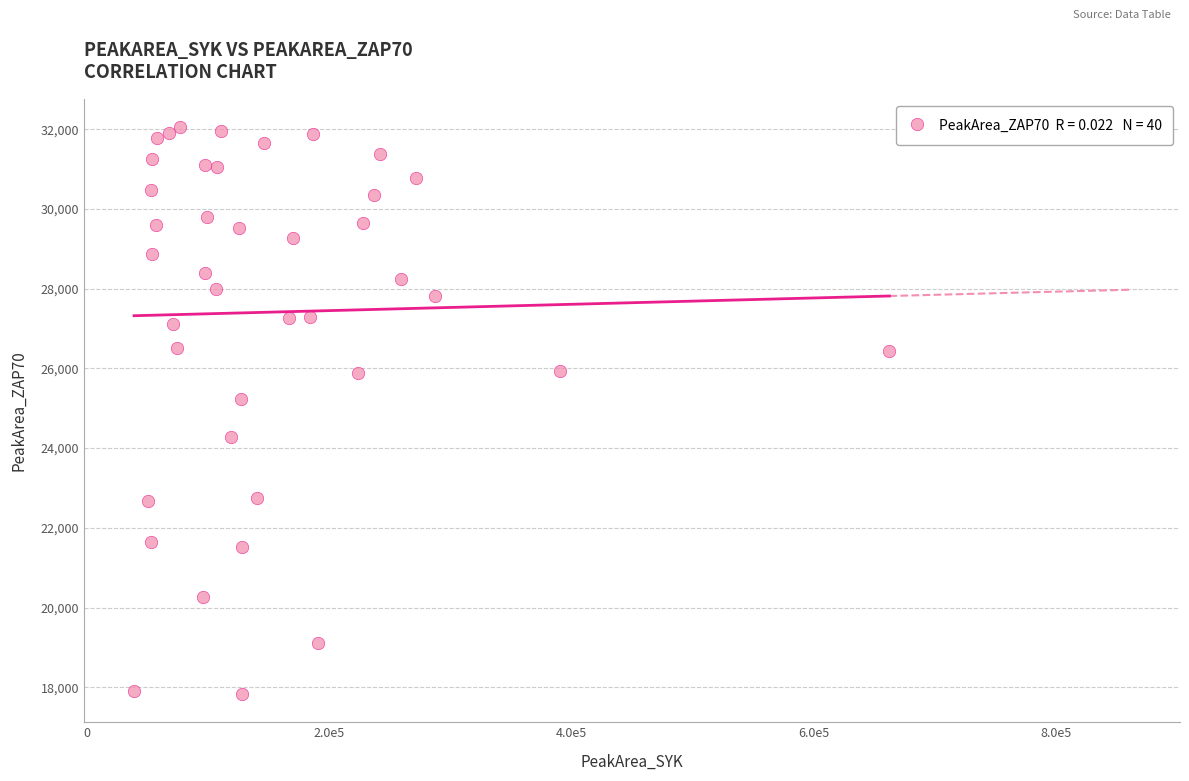

What is the range of Y values (max minus min)?

14217.0